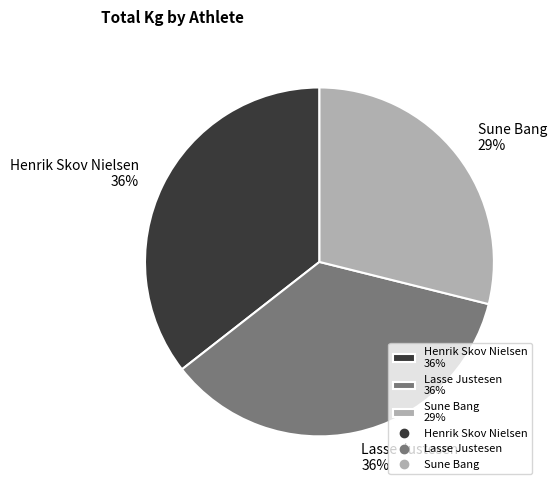

Count the number of slices in the pie.

3